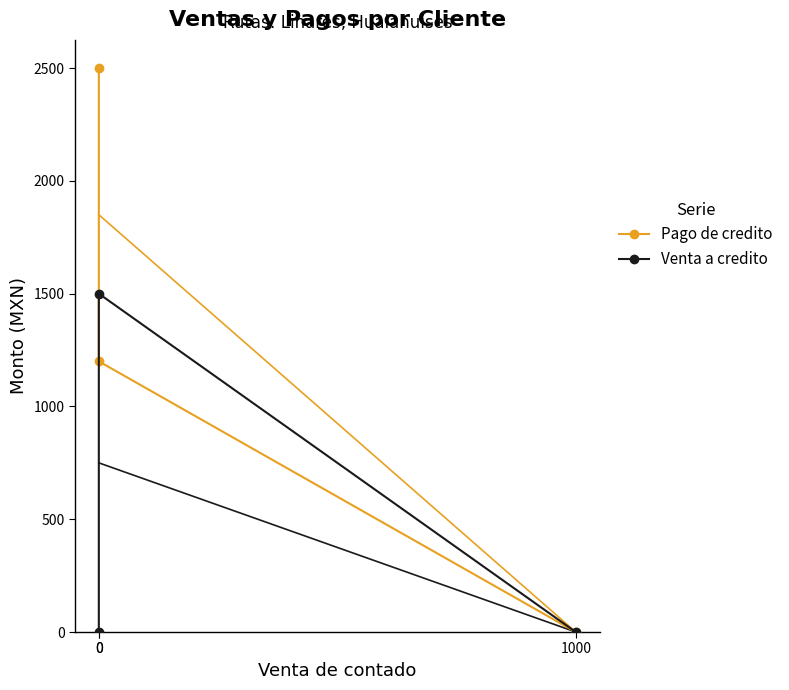

Reading left to right, list all the values displayed in this chart.

Pago de credito: 0	1200	2500
Venta a credito: 0	1500	0